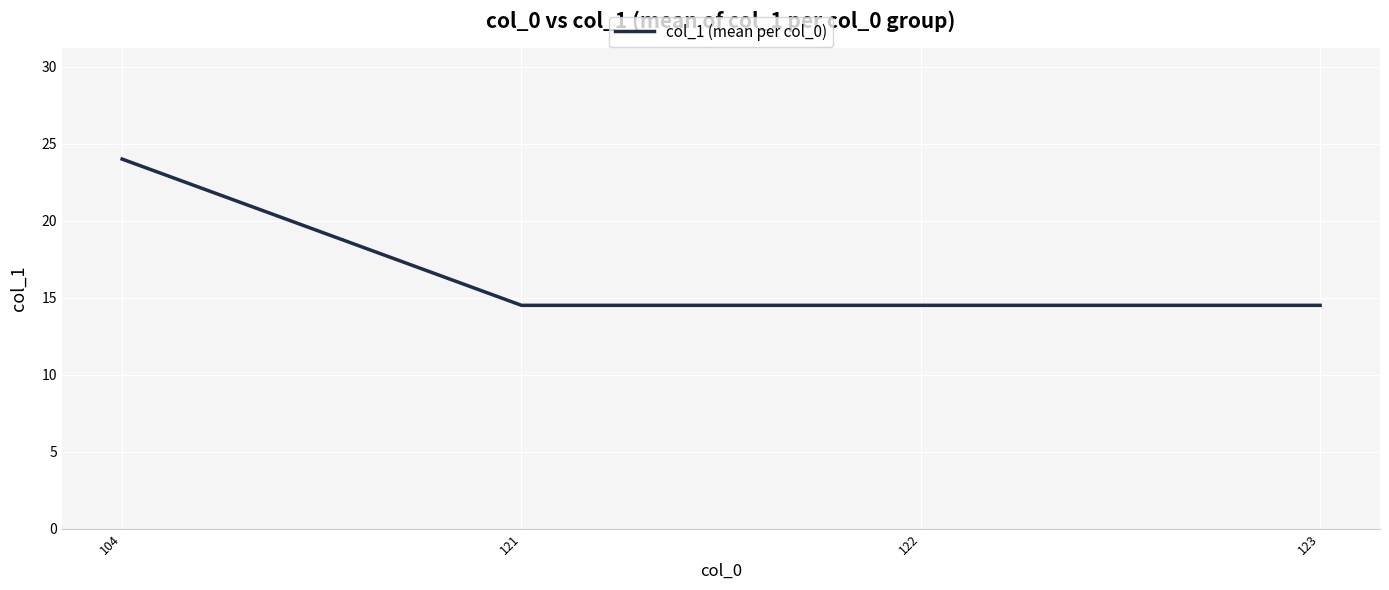

What is the difference between the maximum and minimum values?

9.5